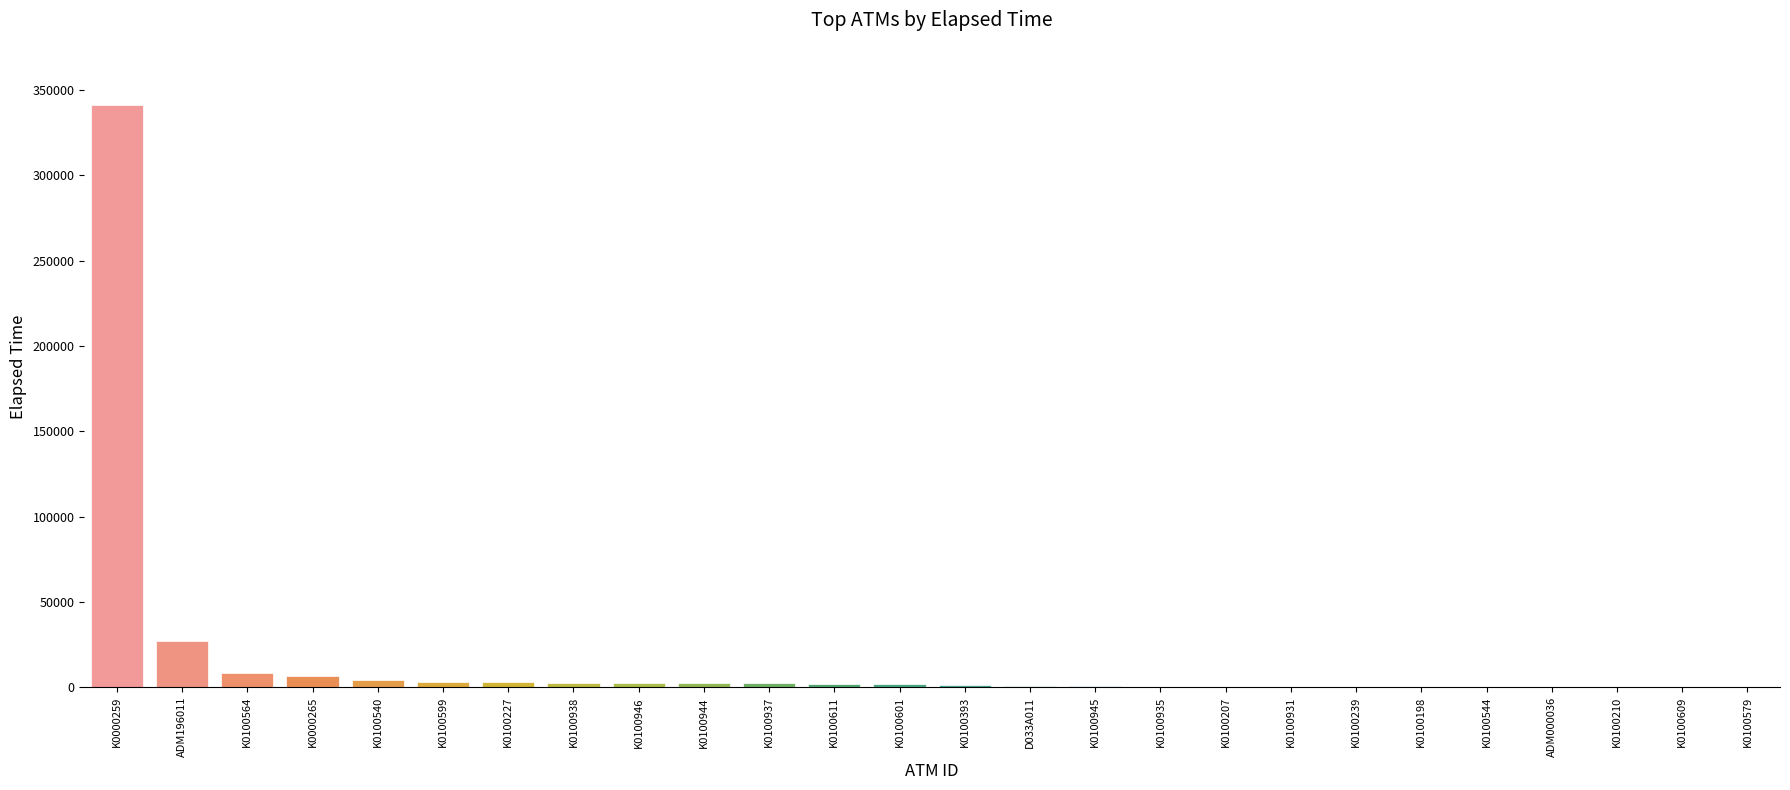

At which category does the chart reach its peak across all series?

K0000259